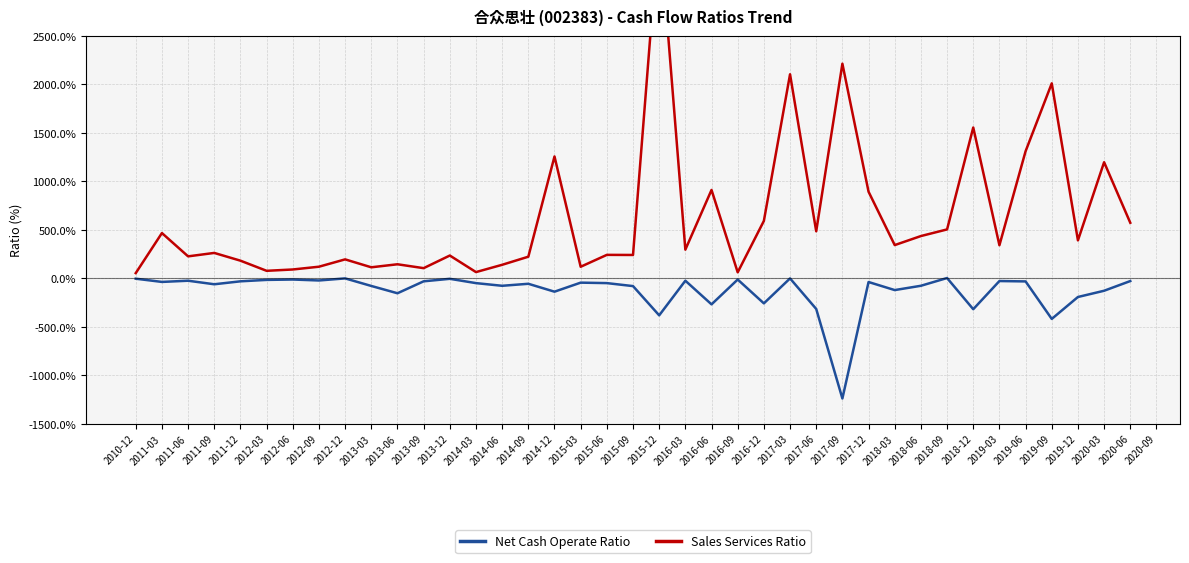

What is the maximum value shown in the chart?

3660.9